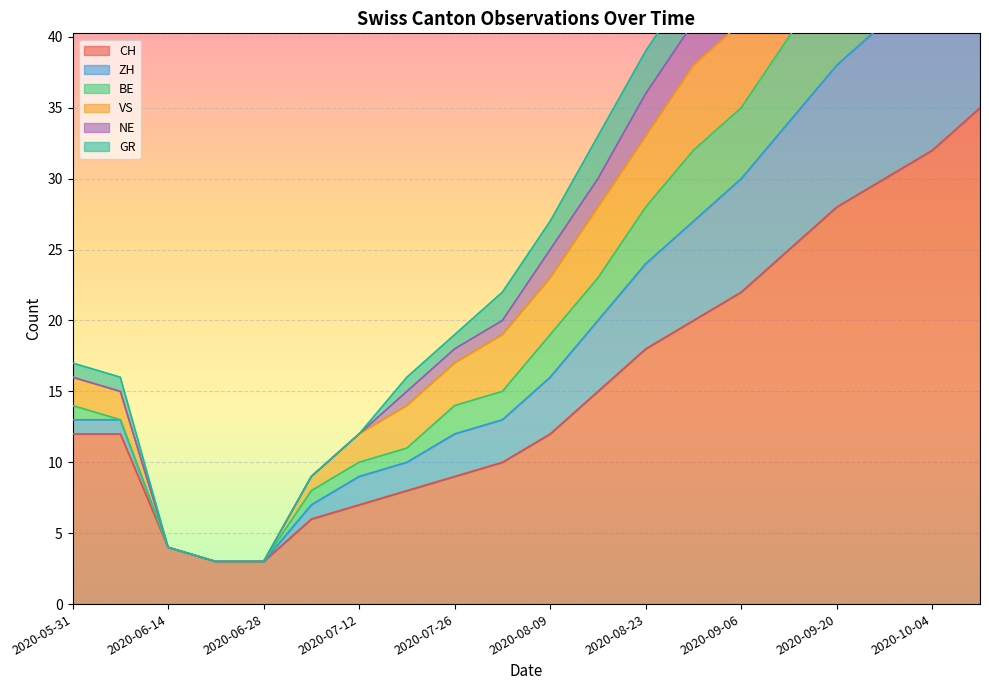

Is it true that CH equals 22 at 2020-10-04?

False